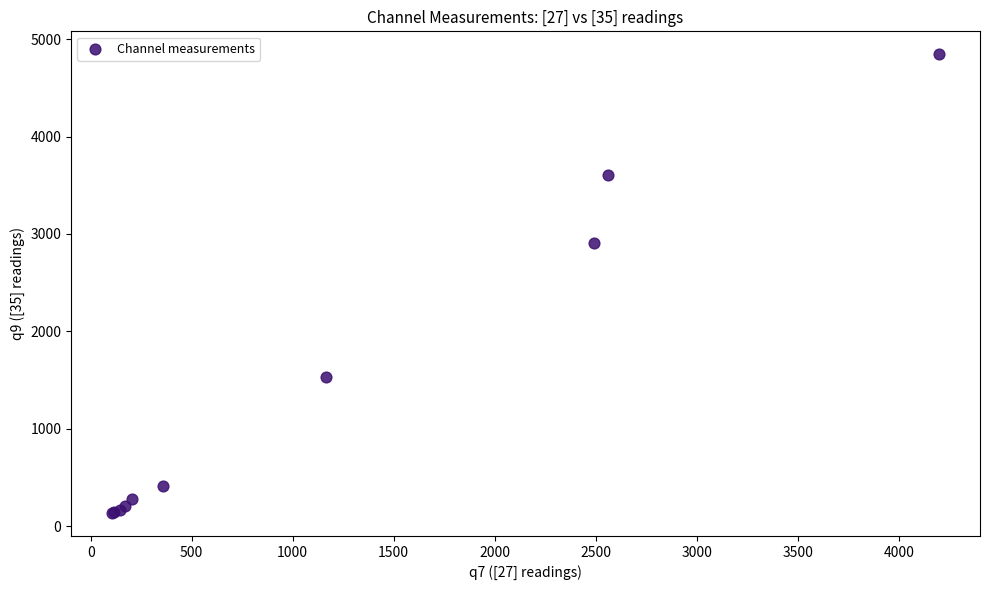

What Y value in the scatter plot is closest to 2490?

2910